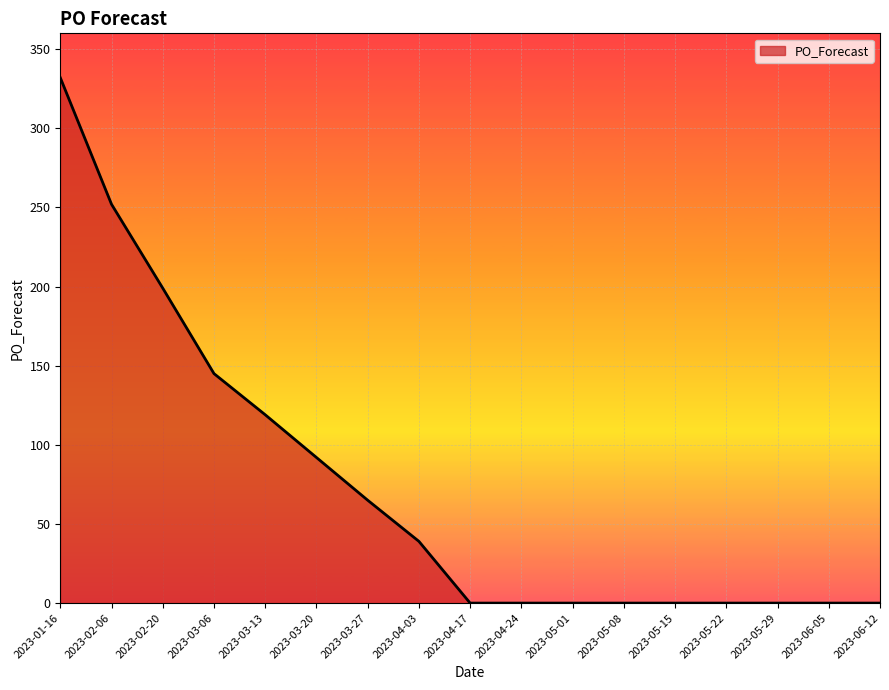

Reading right to left, extract all data points from this chart.

0	0	0	0	0	0	0	0	0	39	65	92	119	145	199	252	332